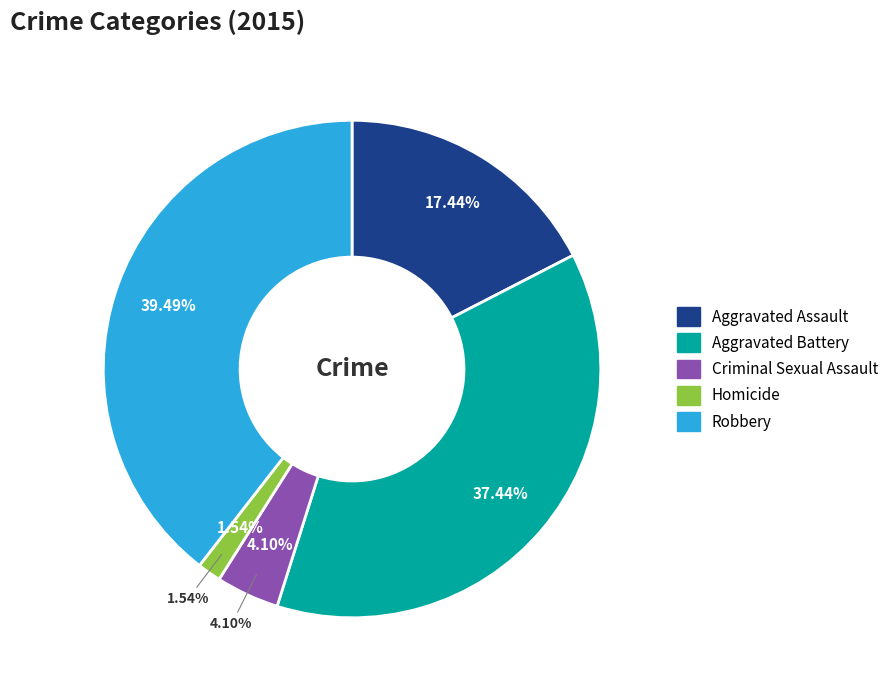

What is the total percentage of Aggravated Assault and Criminal Sexual Assault?

21.5%